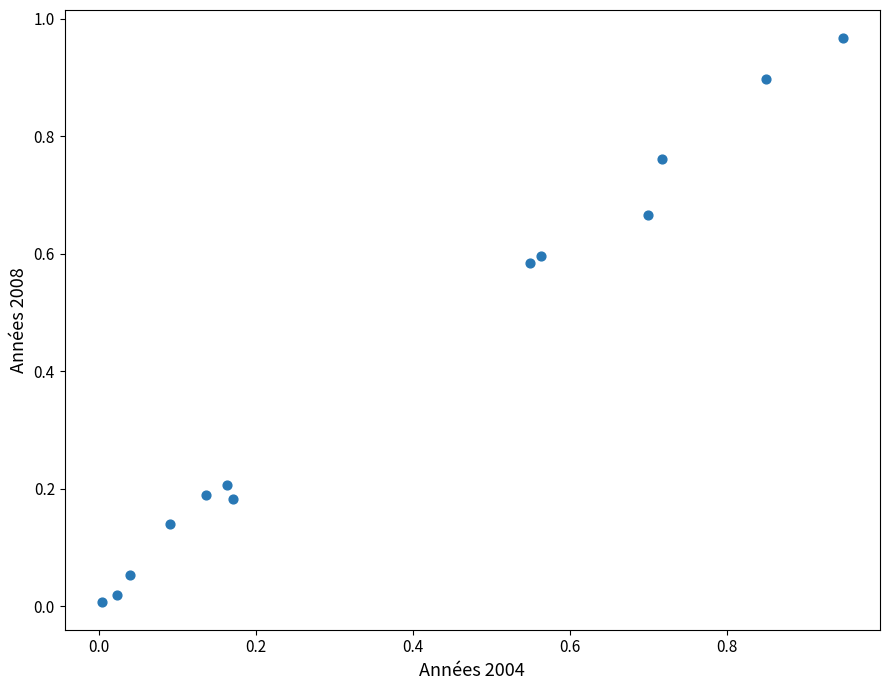

What is the range of X values (max minus min)?

0.9